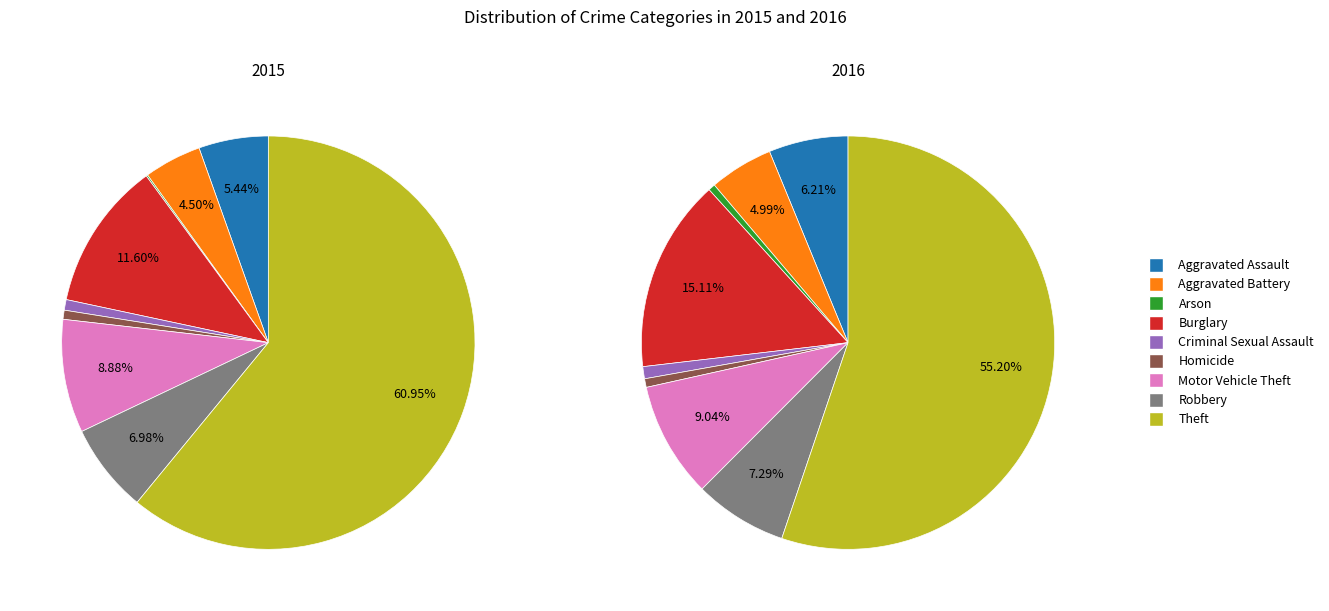

Which category has the smallest portion of the pie?

Arson